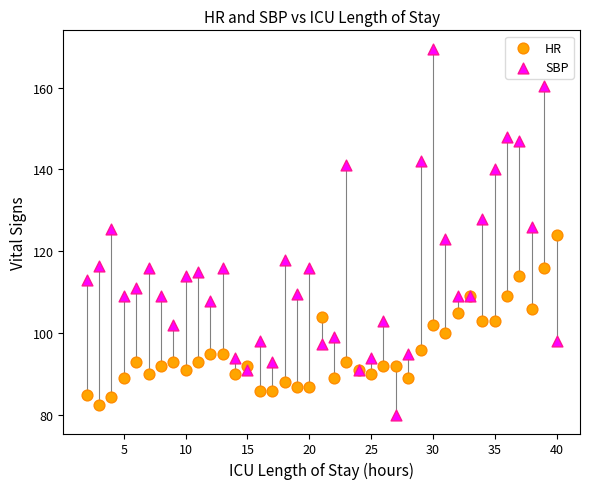

Which series contains the highest Y value?

SBP